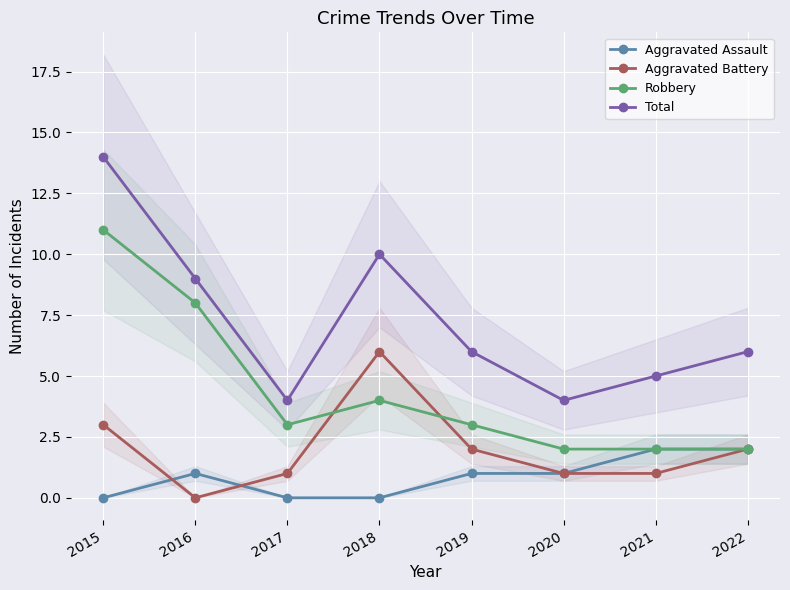

List the series in order of their peak value, highest first.

Total, Robbery, Aggravated Battery, Aggravated Assault